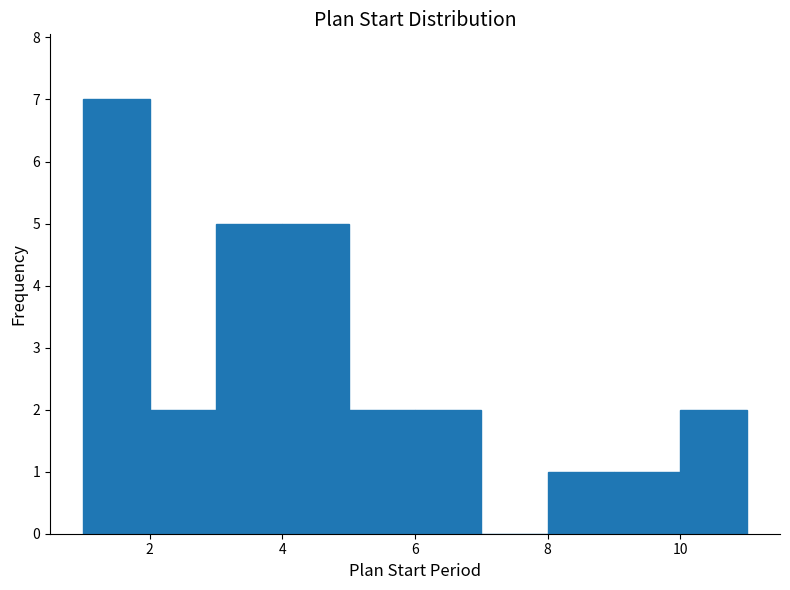

Reading left to right, transcribe this chart: for each bar, give the range it covers on the x-axis and its height. The values are not printed on the chart, so give them approximately, as read against the axis.

1 to 2: 7
2 to 3: 2
3 to 4: 5
4 to 5: 5
5 to 6: 2
6 to 7: 2
7 to 8: 0
8 to 9: 1
9 to 10: 1
10 to 11: 2